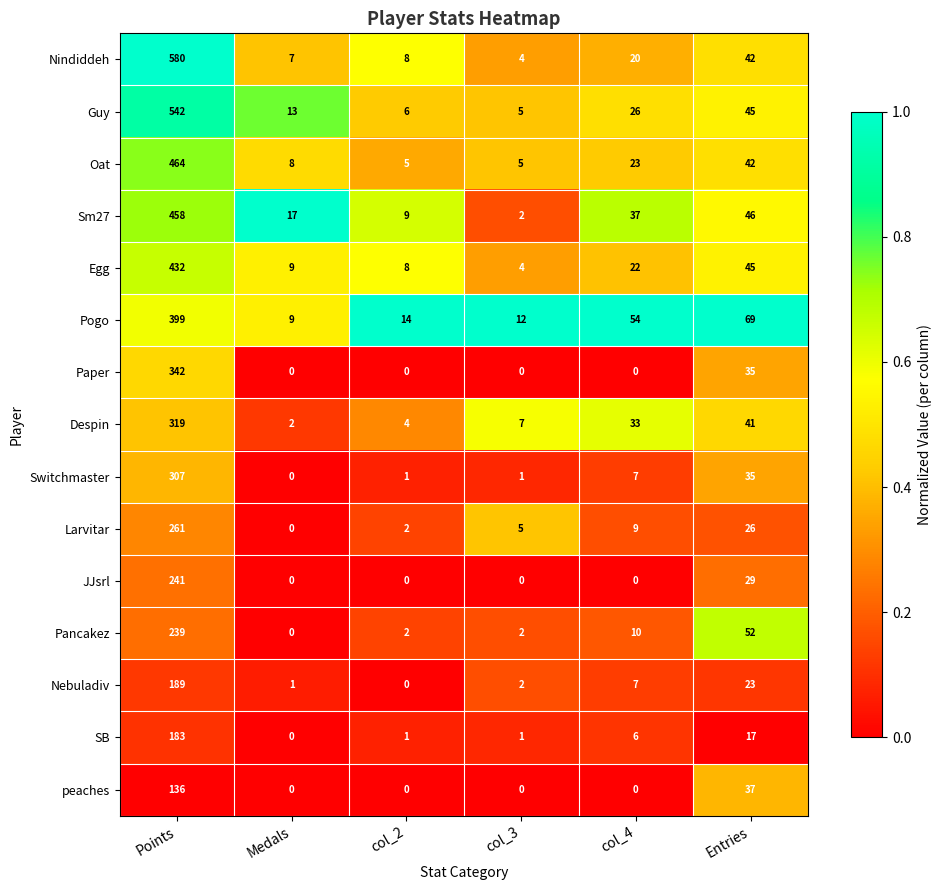

At which category does the chart reach its peak across all series?

Points